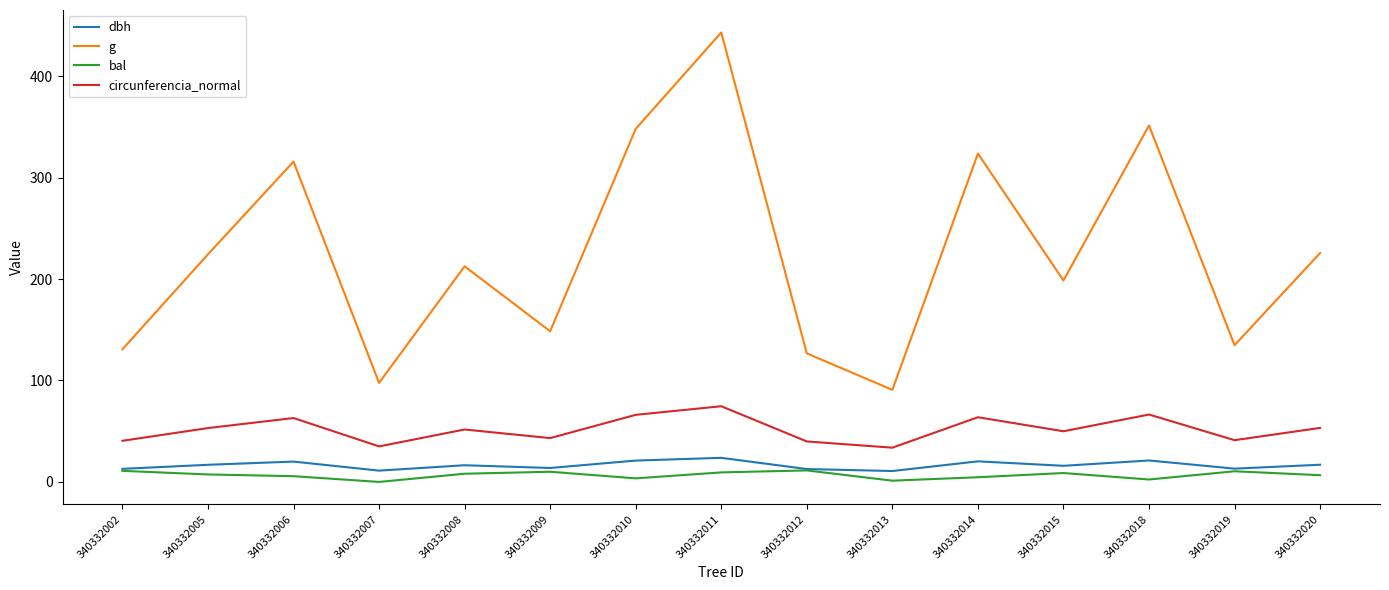

What is the sum of the circunferencia_normal values at 340332010 and 340332011?

140.7